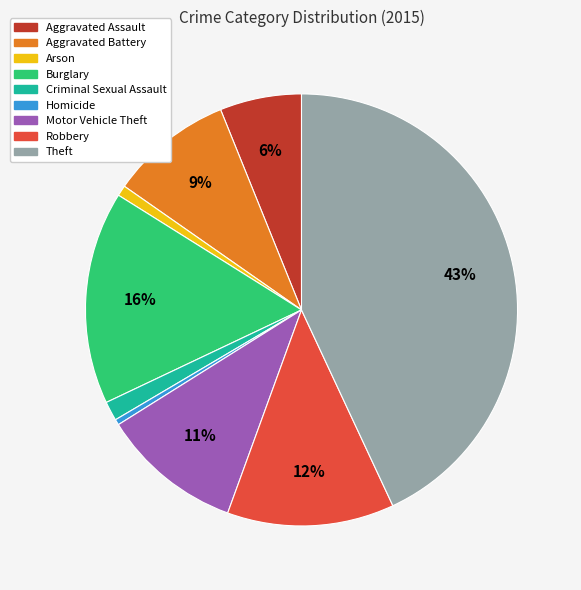

To the nearest percent, what percentage of the pie is Arson?

1%